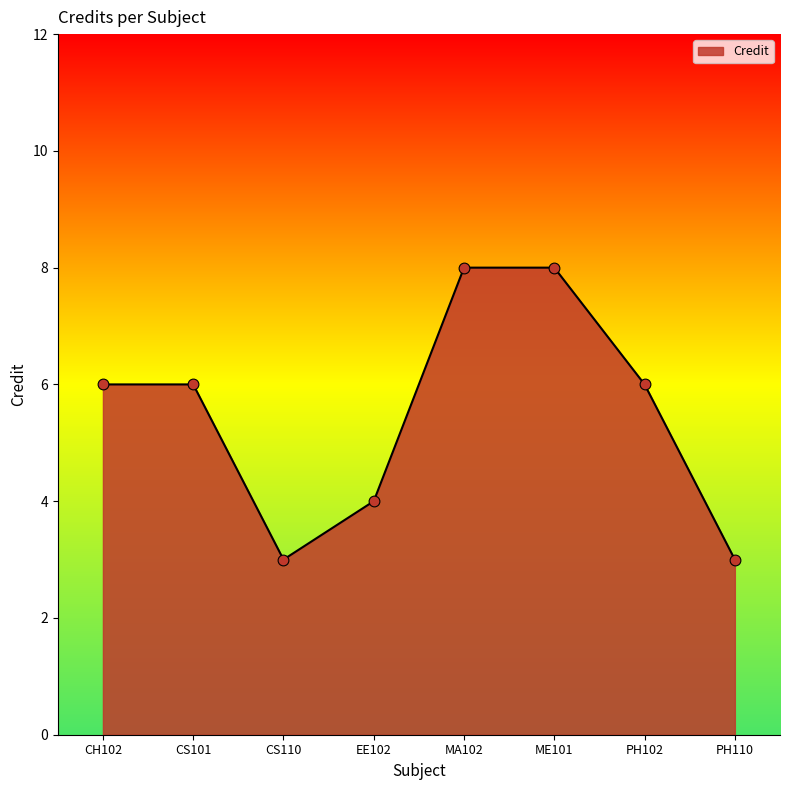

What is the ratio of the value at CH102 to the value at EE102?

1.5